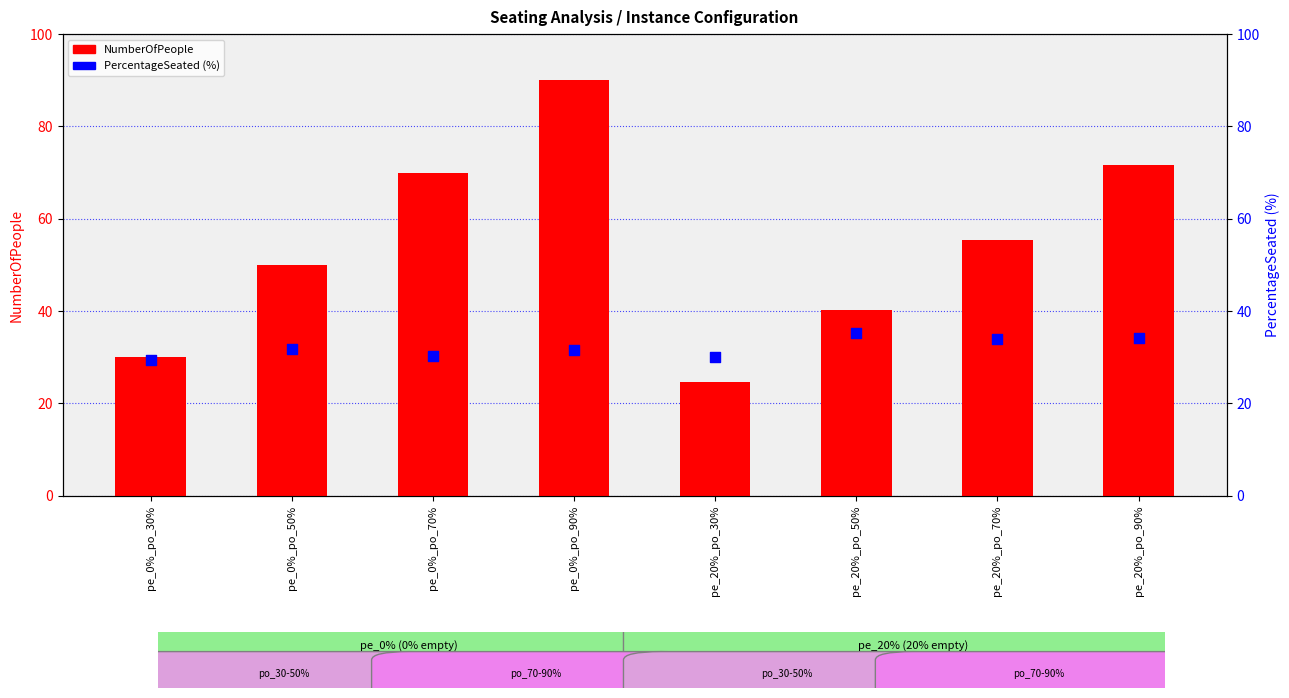

Which series has the widest spread of Y values?

NumberOfPeople